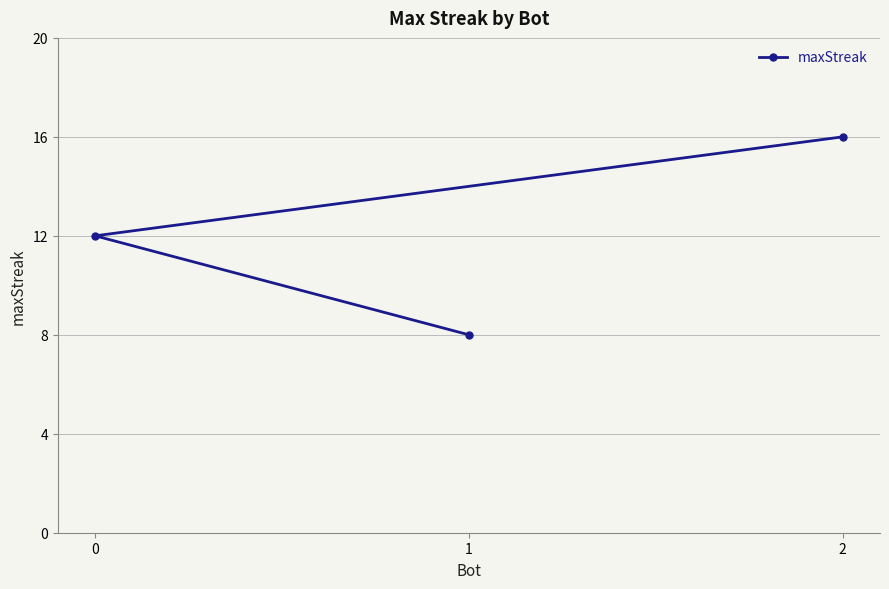

What is the value of the 1st point from the left?

12